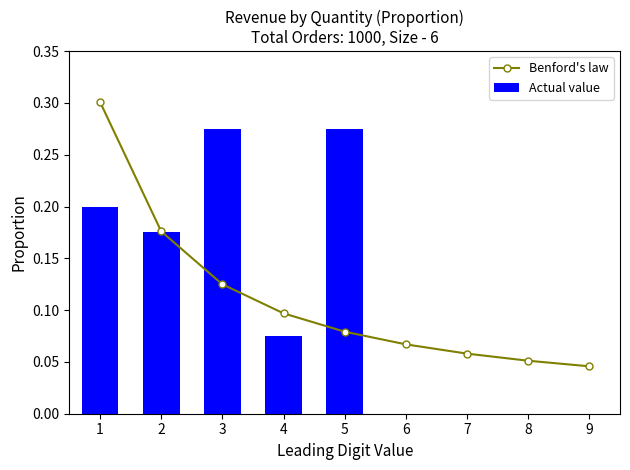

Which series has the widest spread of values?

Actual value